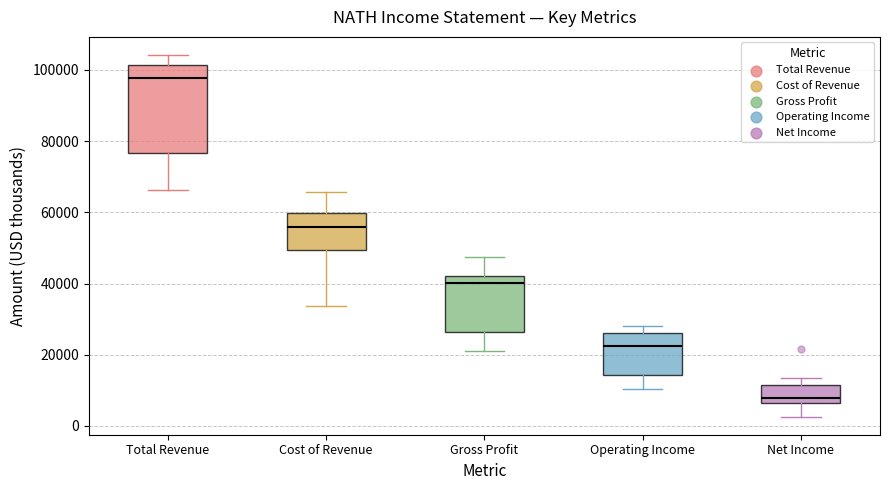

Reading left to right, transcribe this box plot: for each box, give where its median line is, the range the box spans, and where its two whiskers end, as read against the y-axis. The values are not printed on the chart, so give them approximately, as read against the axis.

Total Revenue: median 98000, box 76000 to 102000, whiskers 66000 to 104000
Cost of Revenue: median 56000, box 50000 to 60000, whiskers 34000 to 66000
Gross Profit: median 40000, box 26000 to 42000, whiskers 22000 to 48000
Operating Income: median 22000, box 14000 to 26000, whiskers 10000 to 28000
Net Income: median 8000, box 6000 to 12000, whiskers 2000 to 14000